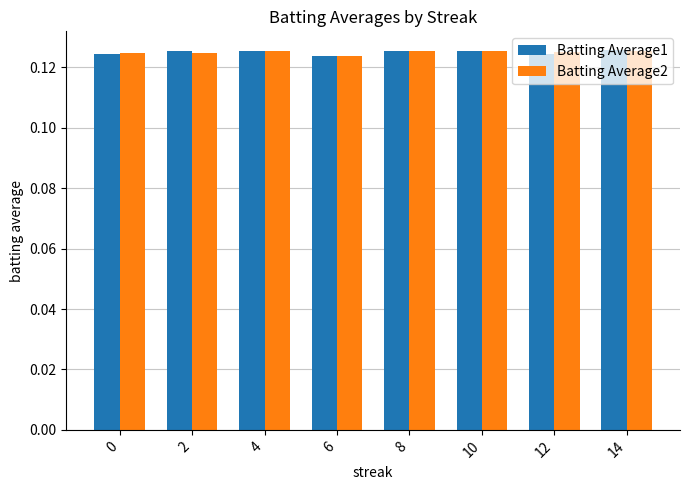

What are all the series names shown in the legend?

Batting Average1, Batting Average2